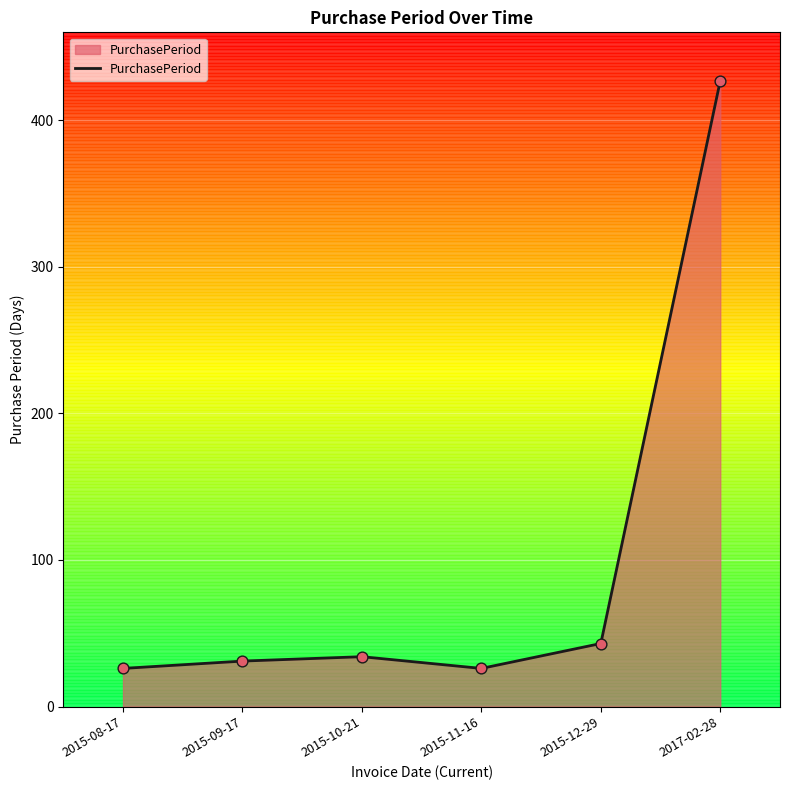

Approximately how many times larger is the value at 2015-08-17 compared to 2015-11-16?

1.0